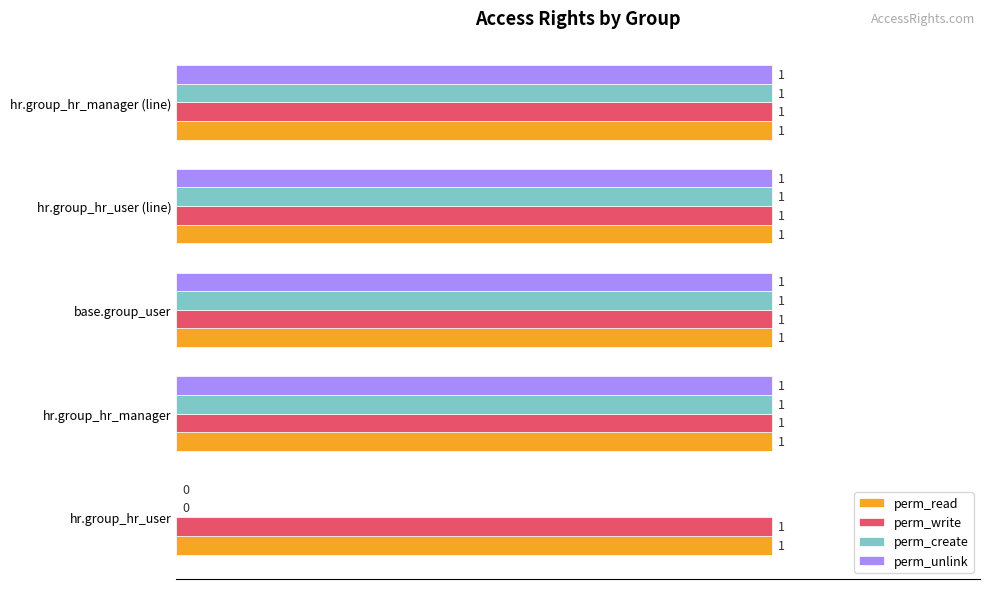

What is the greatest value displayed?

1